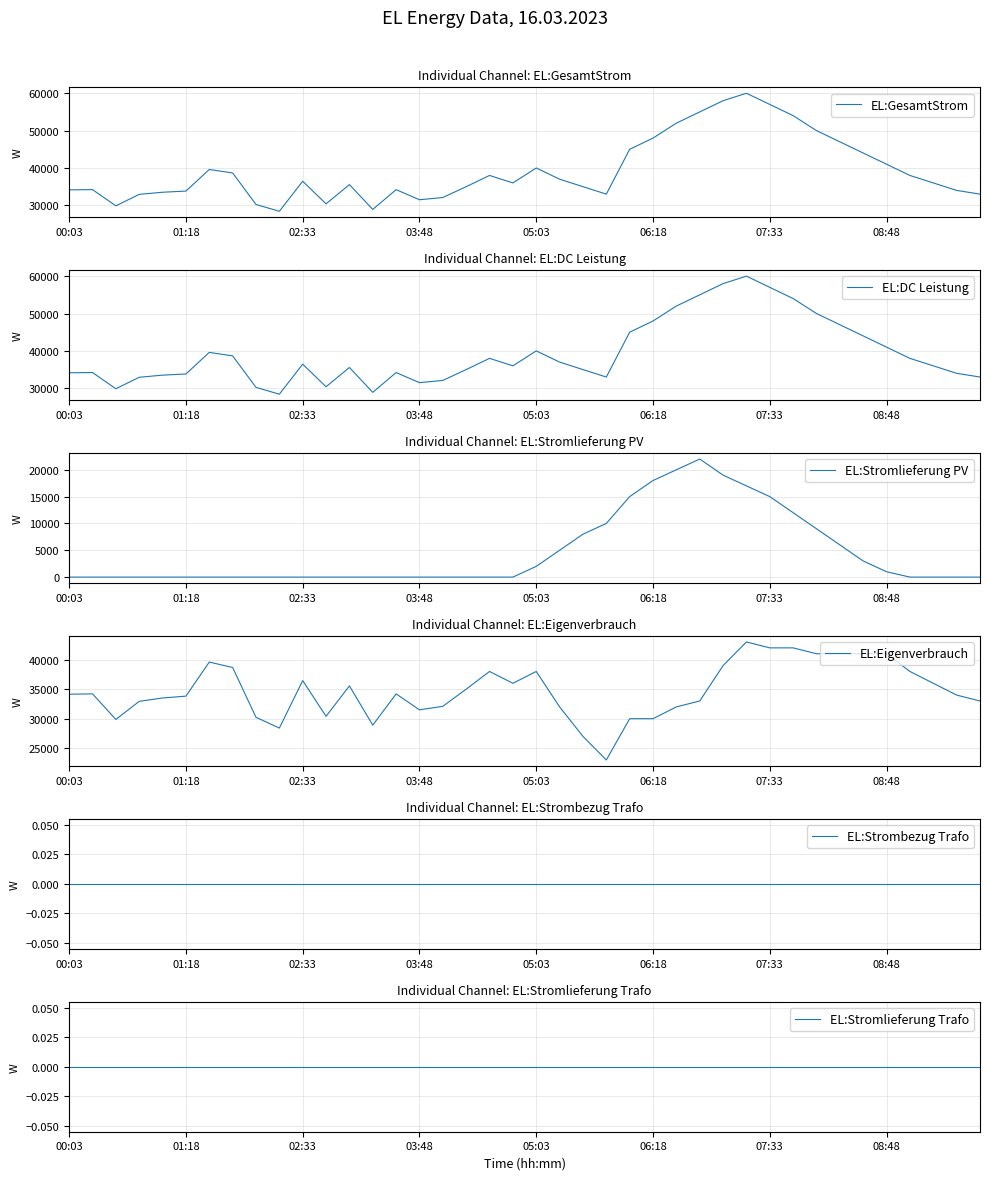

True or false: EL:Stromlieferung PV and EL:Strombezug Trafo intersect in this chart.

False